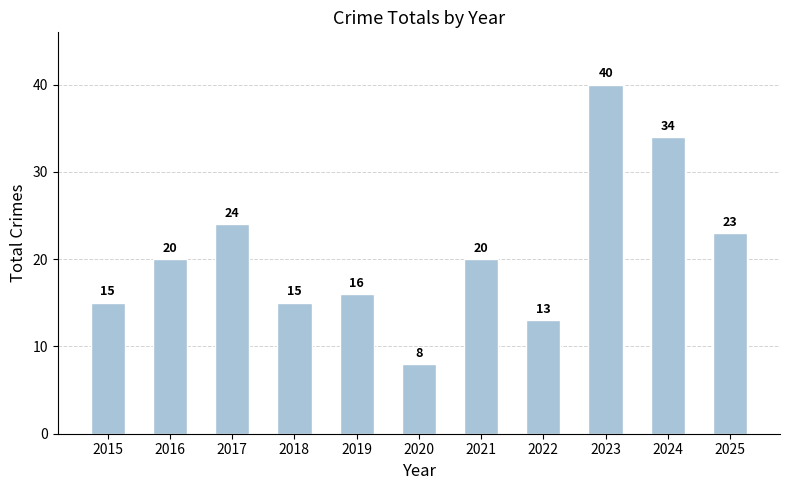

Reading right to left, transcribe all the data shown in this chart.

2025=23	2024=34	2023=40	2022=13	2021=20	2020=8	2019=16	2018=15	2017=24	2016=20	2015=15